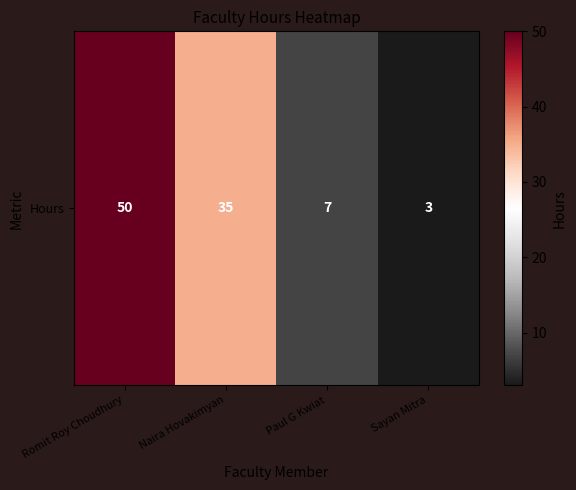

Reading right to left, what are all the values shown in this chart?

Sayan Mitra=3	Paul G Kwiat=7	Naira Hovakimyan=35	Romit Roy Choudhury=50